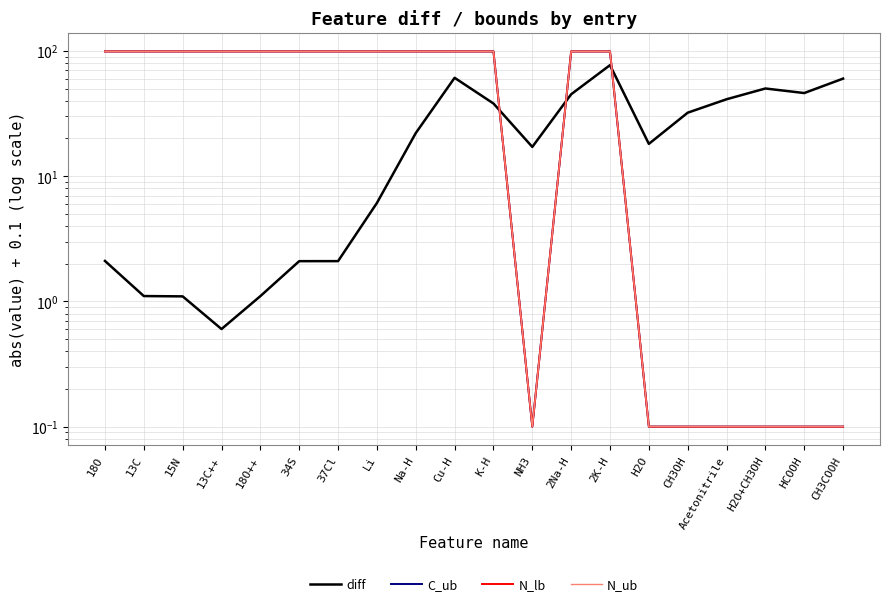

What is the maximum value shown in the chart?

99.1